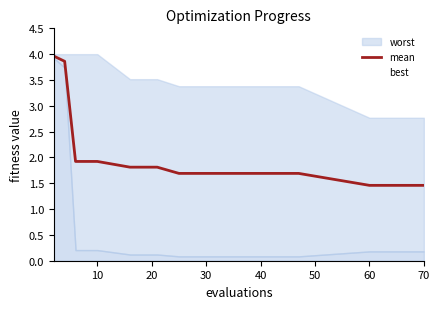

The value of mean at 70 is 0.7. True or false?

False